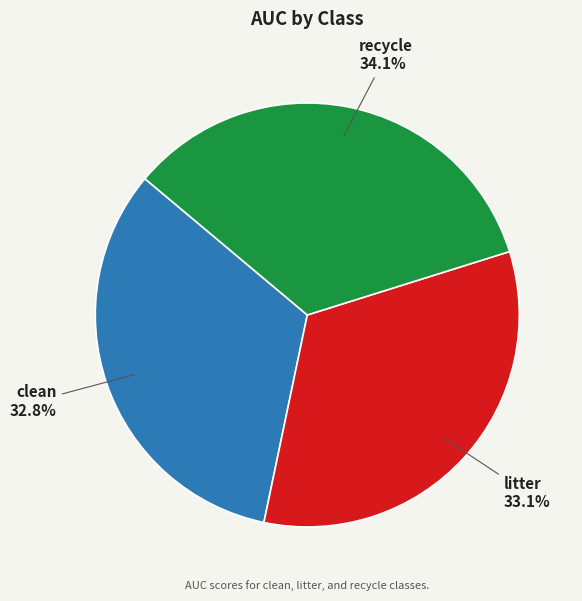

How many segments does this pie chart have?

3